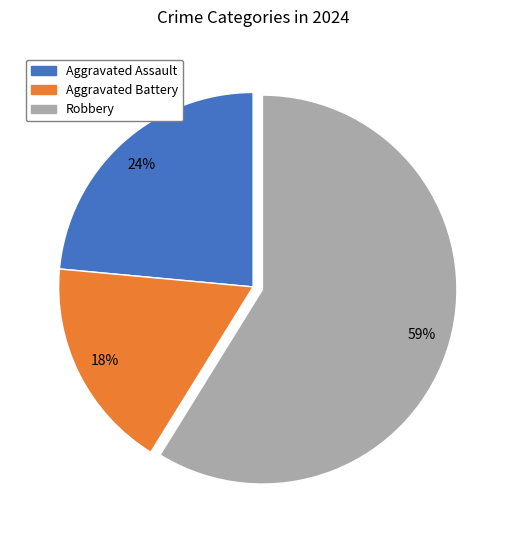

How many segments does this pie chart have?

3